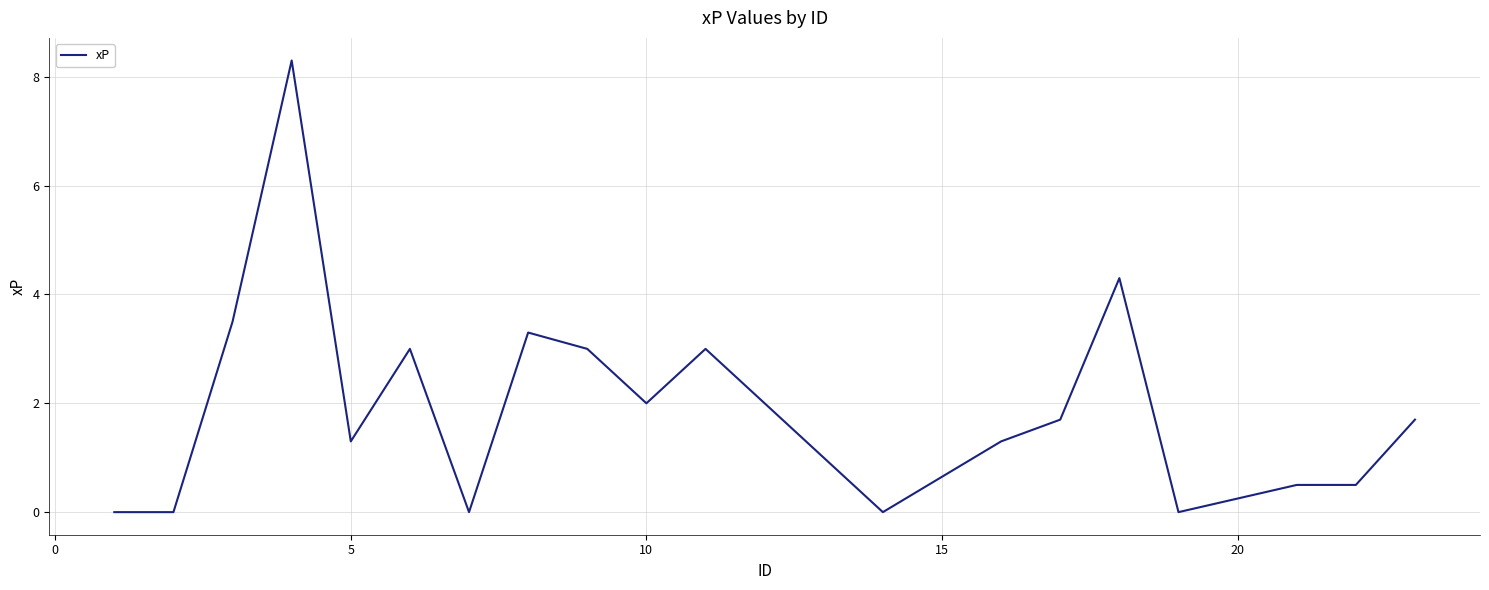

What is the greatest value displayed?

8.3